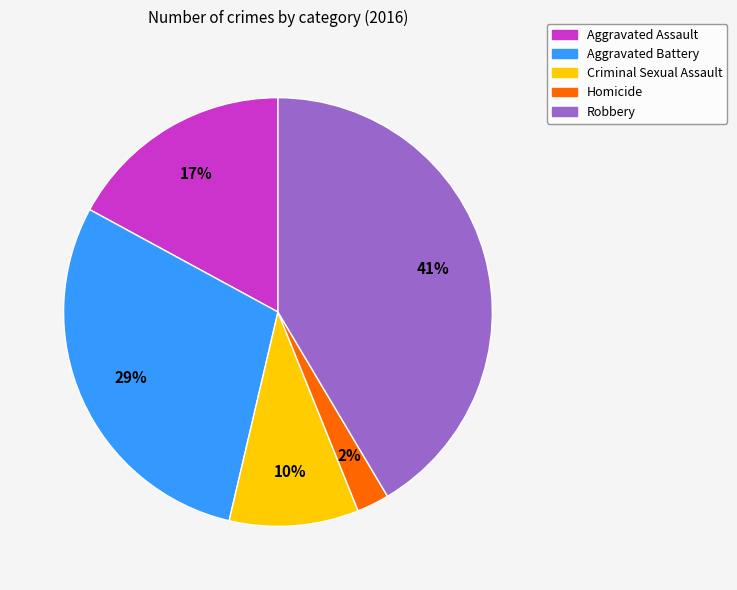

Is Criminal Sexual Assault the majority of the pie?

No